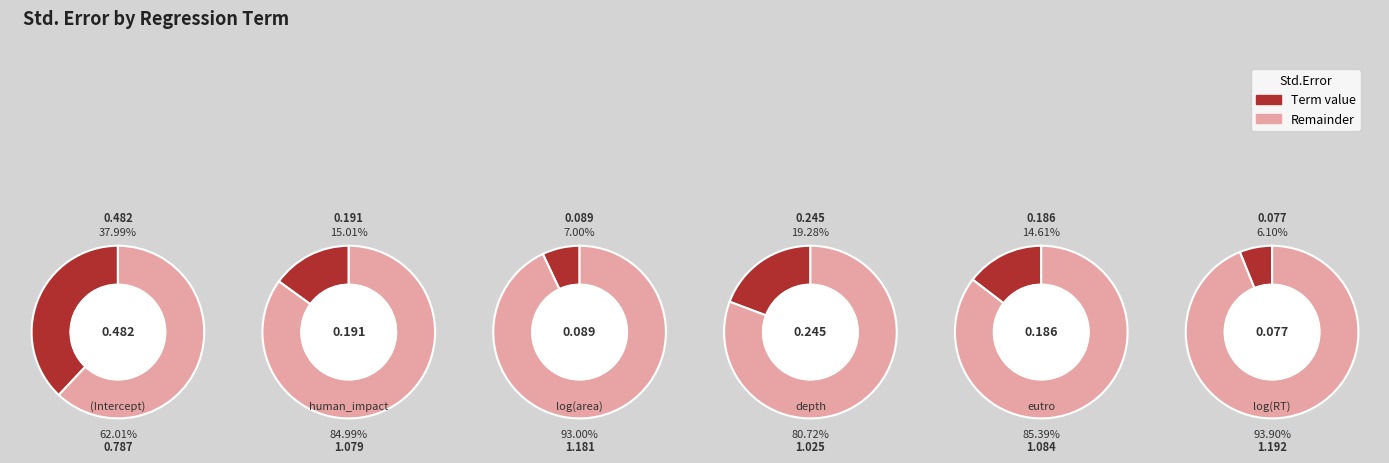

What percentage do (Intercept) and log10(RT) together represent?

44.1%